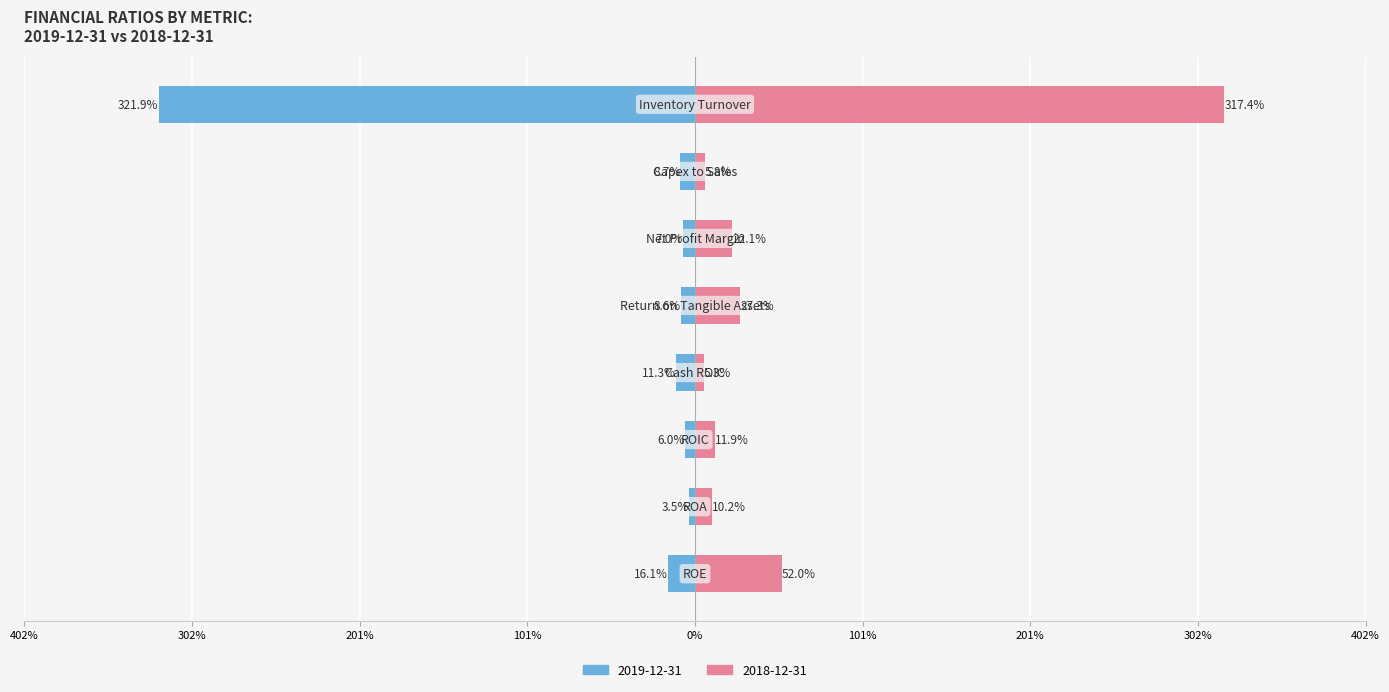

Reading left to right, what are all the values shown in this chart?

2019-12-31: ROE=-0.2	ROA=-0.0	ROIC=-0.1	Cash ROIC=-0.1	Return on Tangible Assets=-0.1	Net Profit Margin=-0.1	Capex to Sales=-0.1	Inventory Turnover=-3.2
2018-12-31: ROE=0.5	ROA=0.1	ROIC=0.1	Cash ROIC=0.1	Return on Tangible Assets=0.3	Net Profit Margin=0.2	Capex to Sales=0.1	Inventory Turnover=3.2